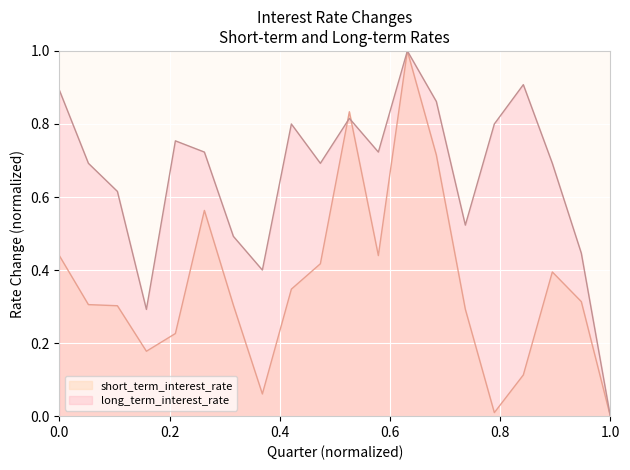

True or false: long_term_interest_rate and short_term_interest_rate cross at least once.

True